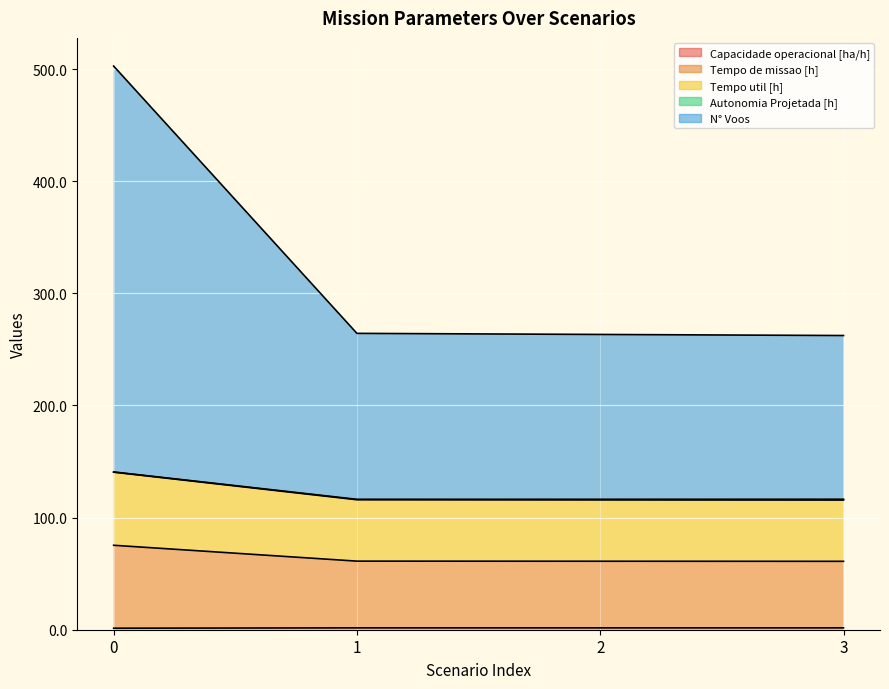

The Tempo de missao [h] series shows 61.1 at 2. True or false?

True